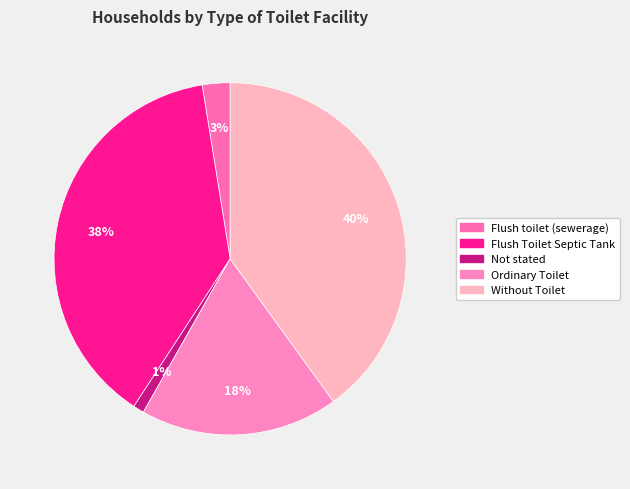

Count the number of slices in the pie.

5